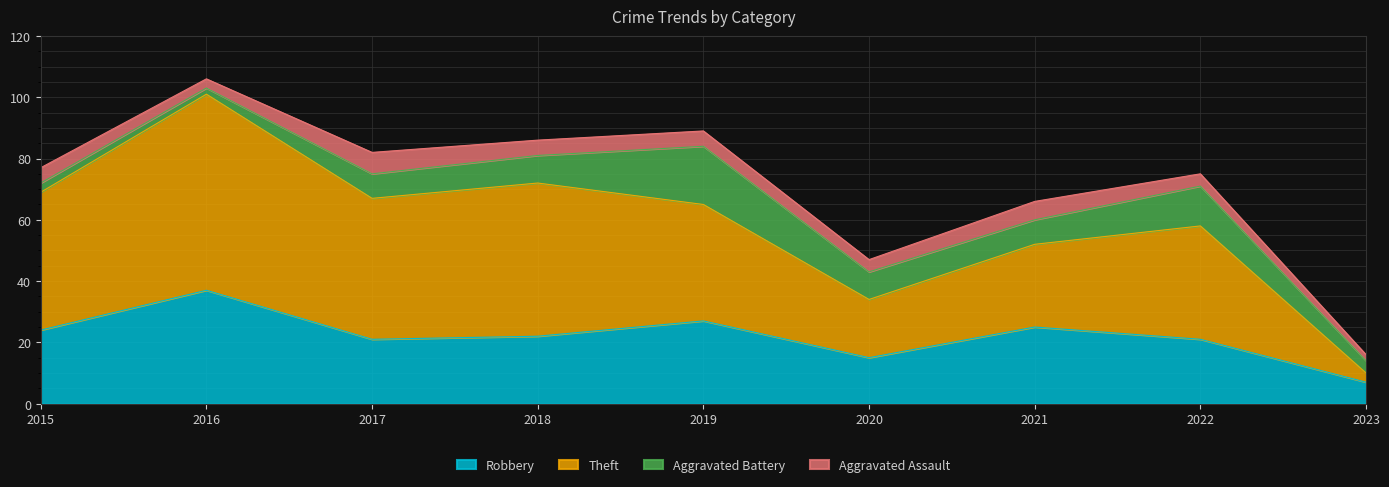

At which label does Robbery reach its peak?

2016